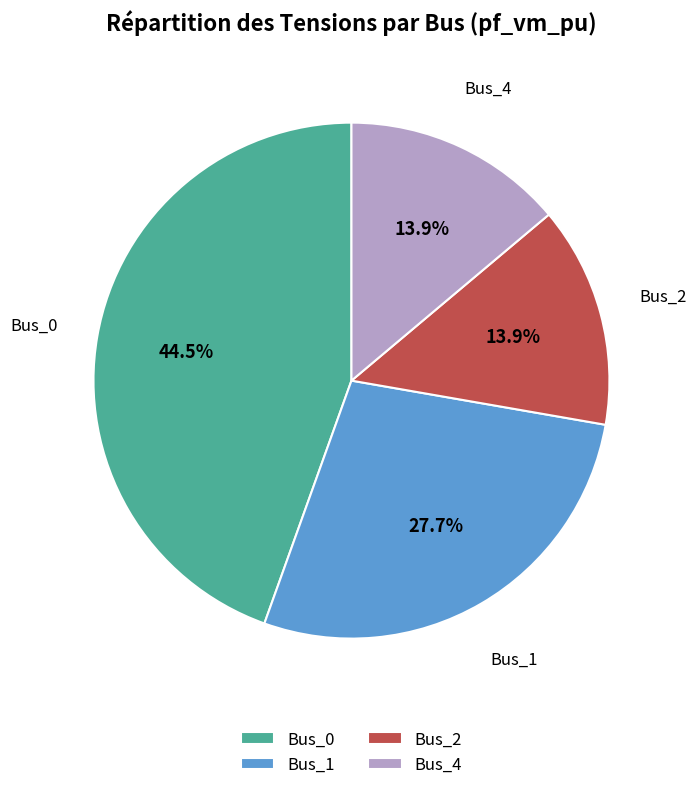

The Bus_4 slice represents 14% of the pie. True or false?

True